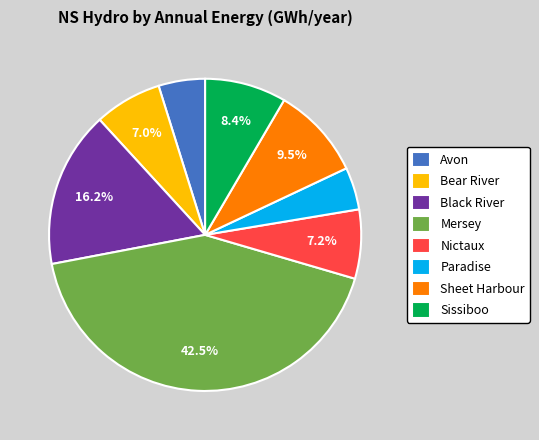

What portion of the pie excludes Bear River?

93.0%